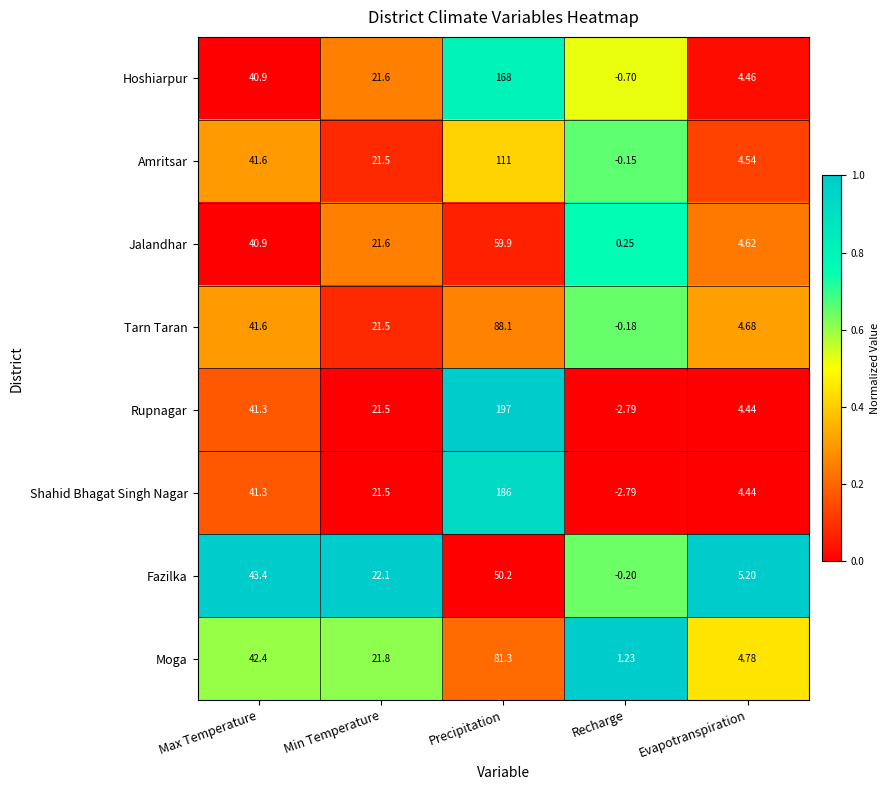

List the series in order of their peak value, highest first.

Rupnagar, Shahid Bhagat Singh Nagar, Hoshiarpur, Amritsar, Tarn Taran, Moga, Jalandhar, Fazilka